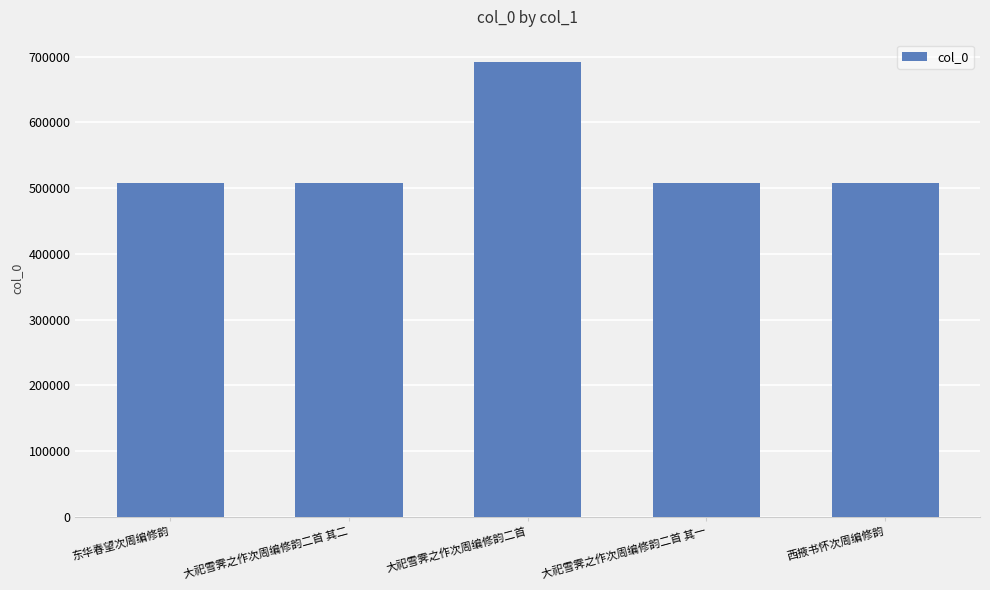

Does the chart contain any negative values?

No